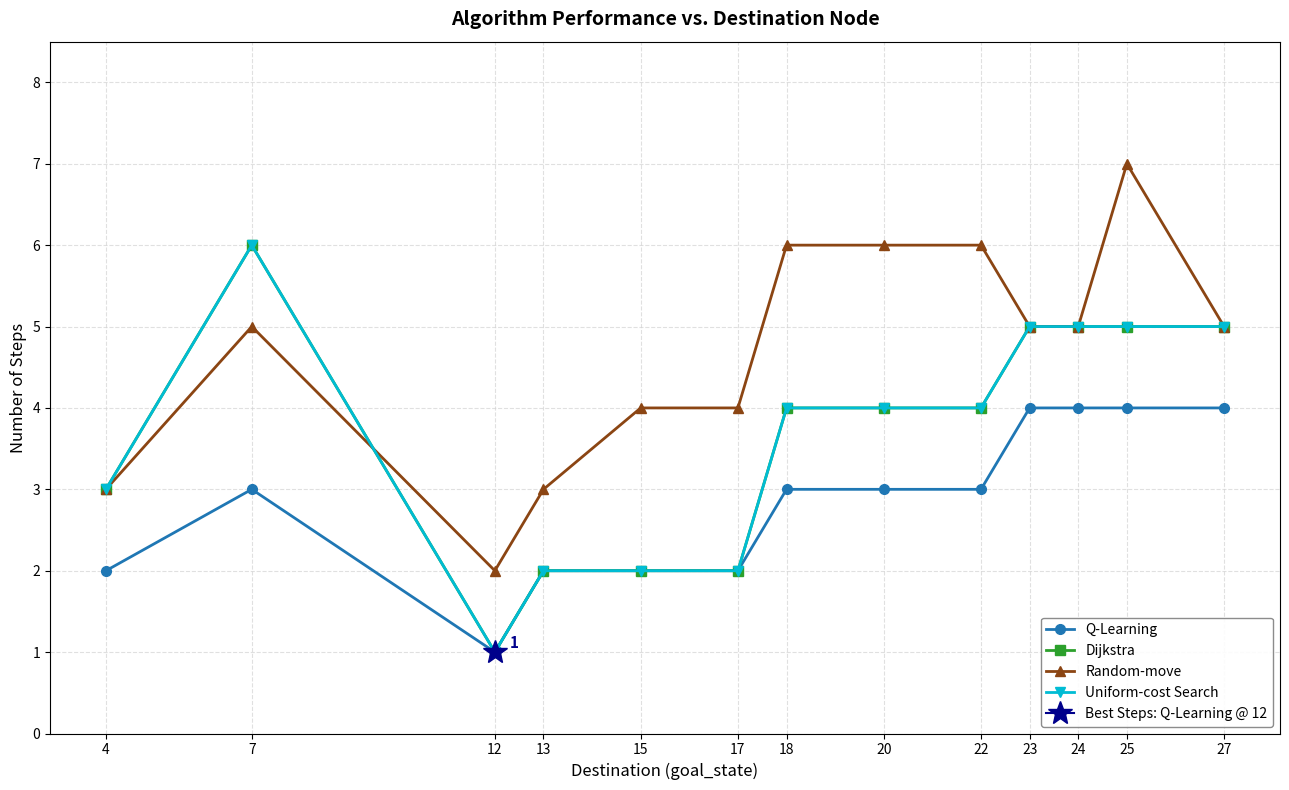

Which series has the widest spread of values?

Dijkstra